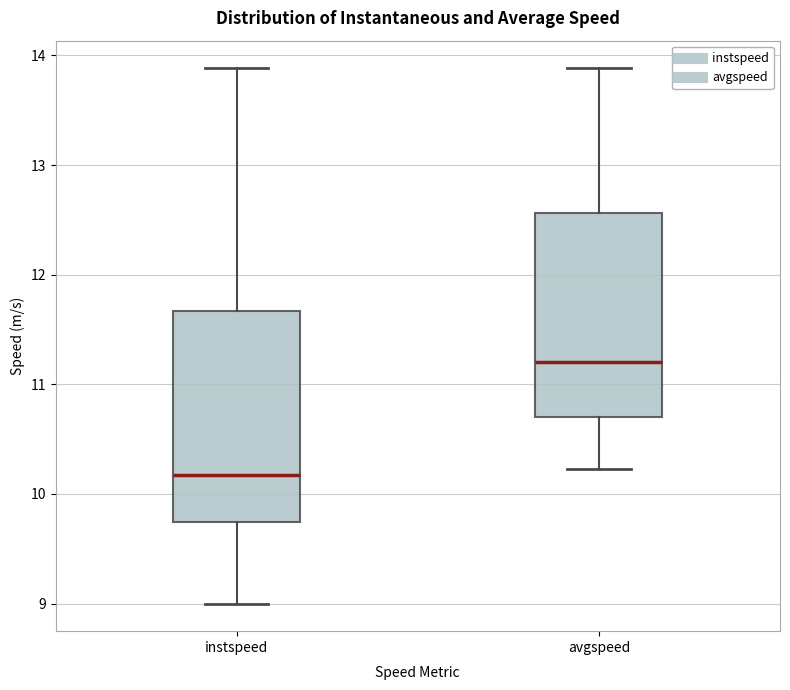

Reading left to right, read every box against the y-axis: the position of its median line, the range the box covers, and the ends of its whiskers. The values are not printed on the chart, so give them approximately, as read against the axis.

instspeed: median 10.2, box 9.7 to 11.7, whiskers 9.0 to 13.9
avgspeed: median 11.2, box 10.7 to 12.6, whiskers 10.2 to 13.9